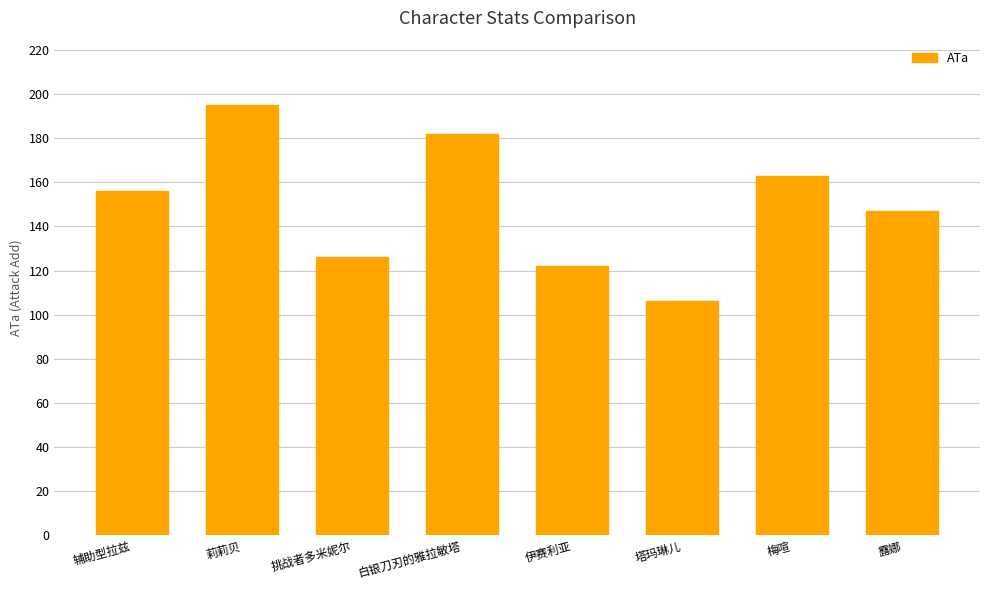

Does the chart contain stacked bars?

No